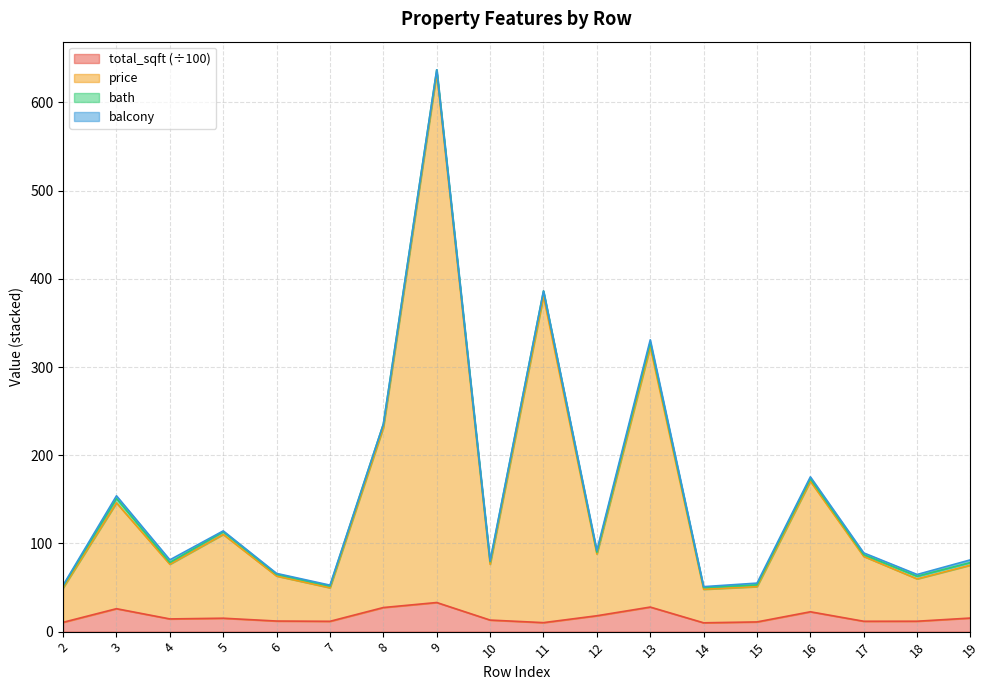

List the labels in order of price value, smallest first.

14, 2, 7, 15, 18, 6, 19, 10, 4, 17, 12, 5, 3, 16, 8, 13, 11, 9